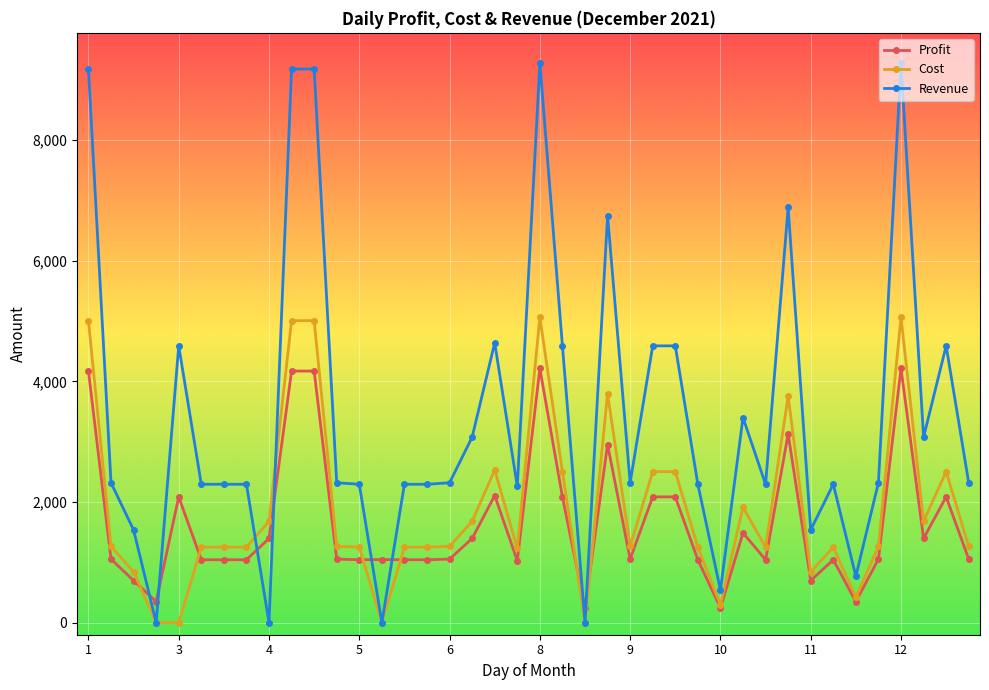

What is the sum of all Revenue values?

138097